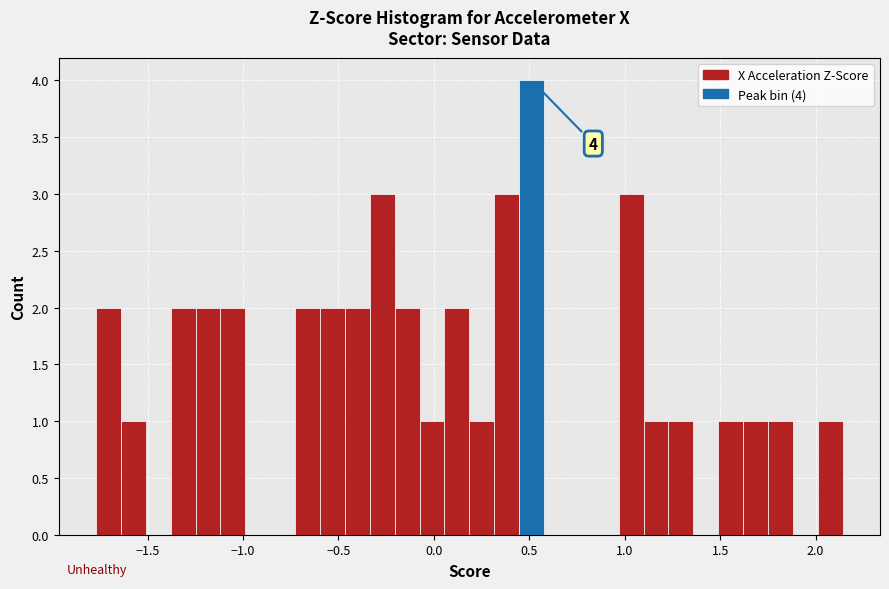

Read against the x-axis, roughly where is the centre of the tallest bar?

0.50